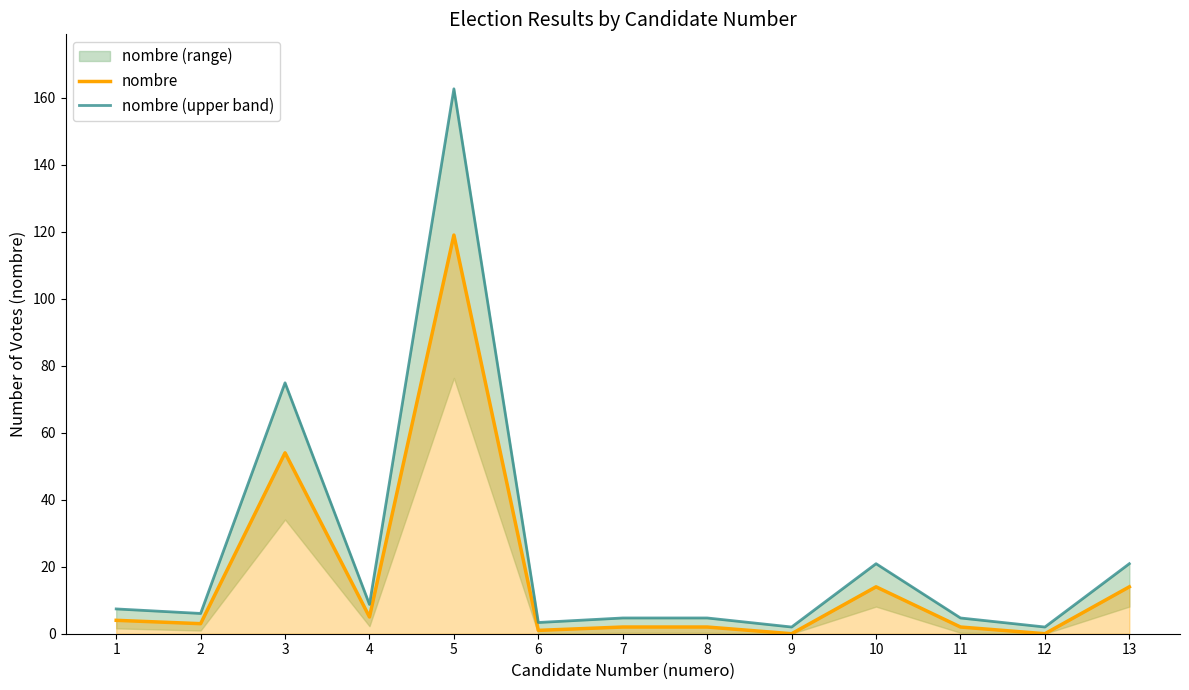

Where is nombre (upper band) nearest to the value 82?

3